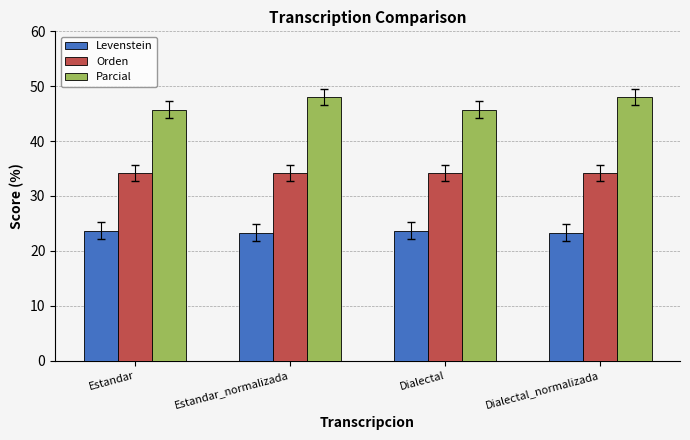

What position from the right is Dialectal?

2